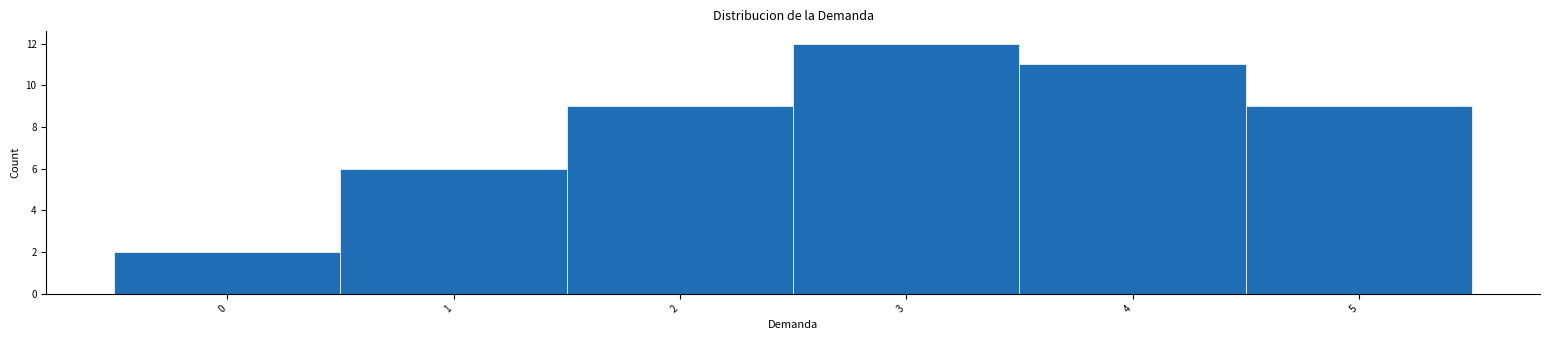

Reading left to right, transcribe this chart: for each bar, give the range it covers on the x-axis and its height. The values are not printed on the chart, so give them approximately, as read against the axis.

-0.5 to 0.5: 2
0.5 to 1.5: 6
1.5 to 2.5: 9
2.5 to 3.5: 12
3.5 to 4.5: 11
4.5 to 5.5: 9